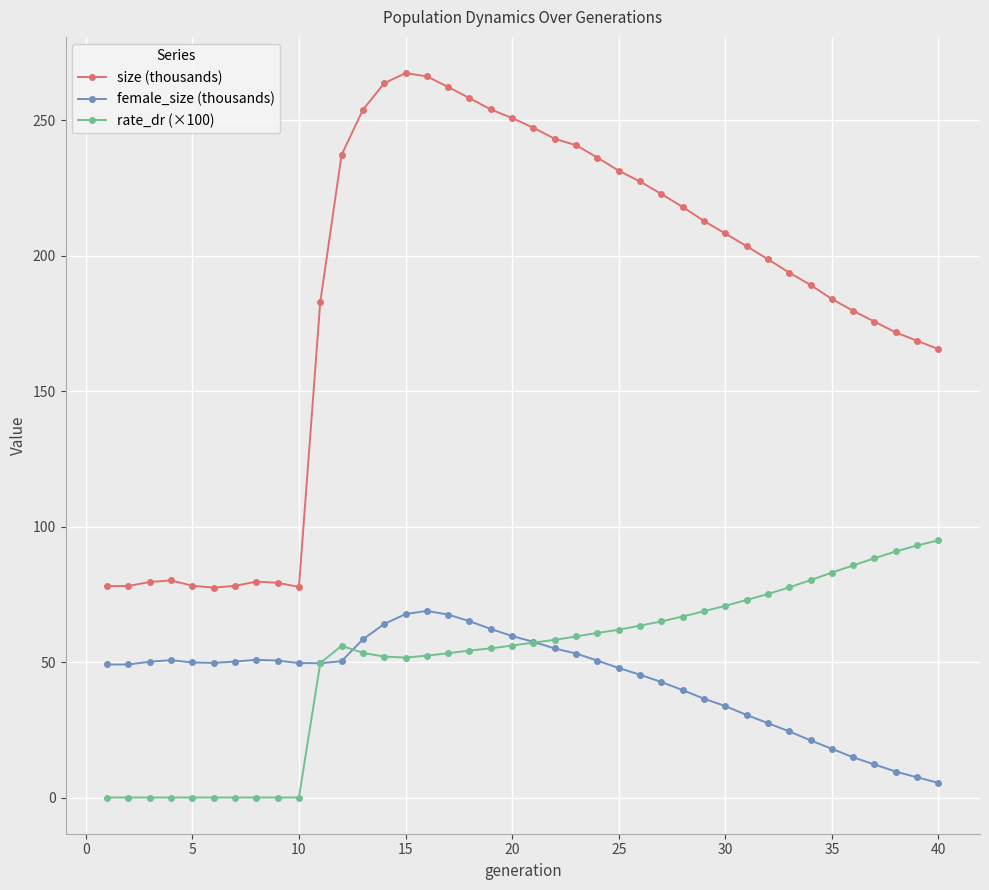

What is the value of the size (thousands) point at the 3rd from the left?

79.6